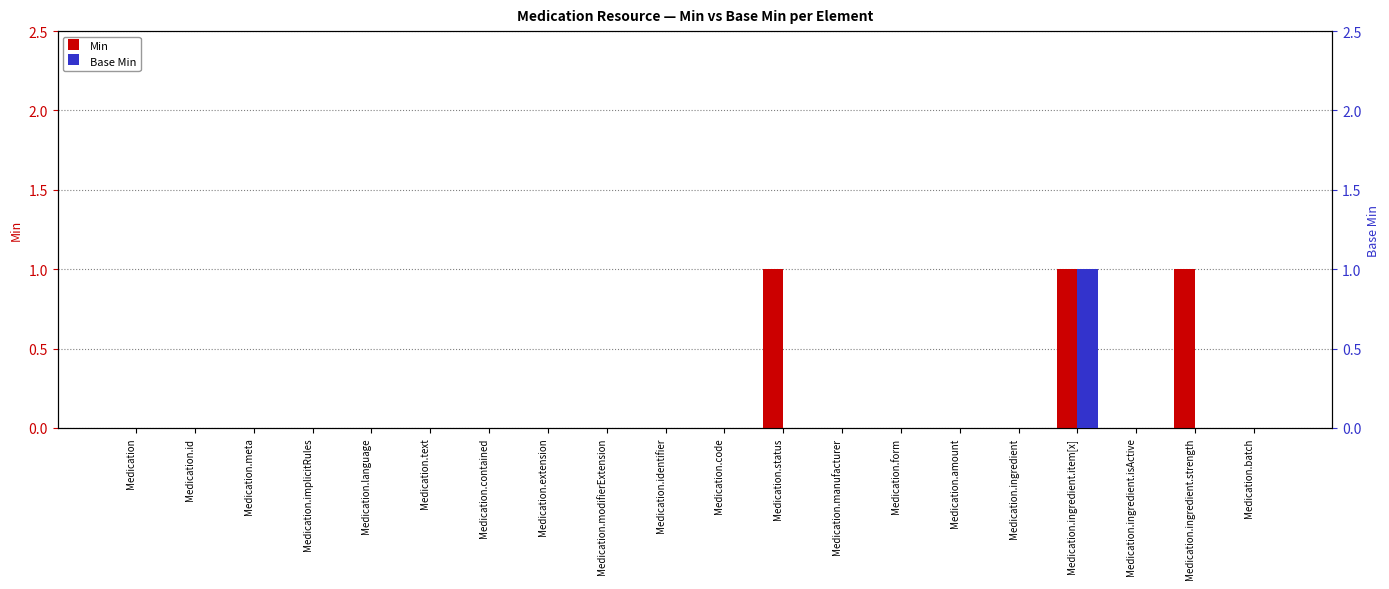

What is the sum of all Min values?

3